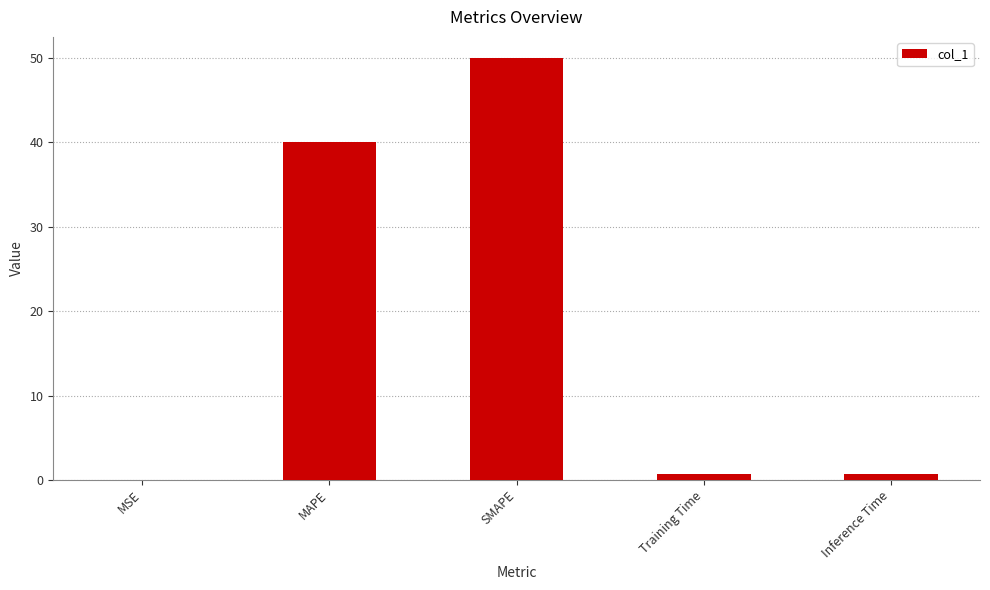

What is the sum of all values?

91.5